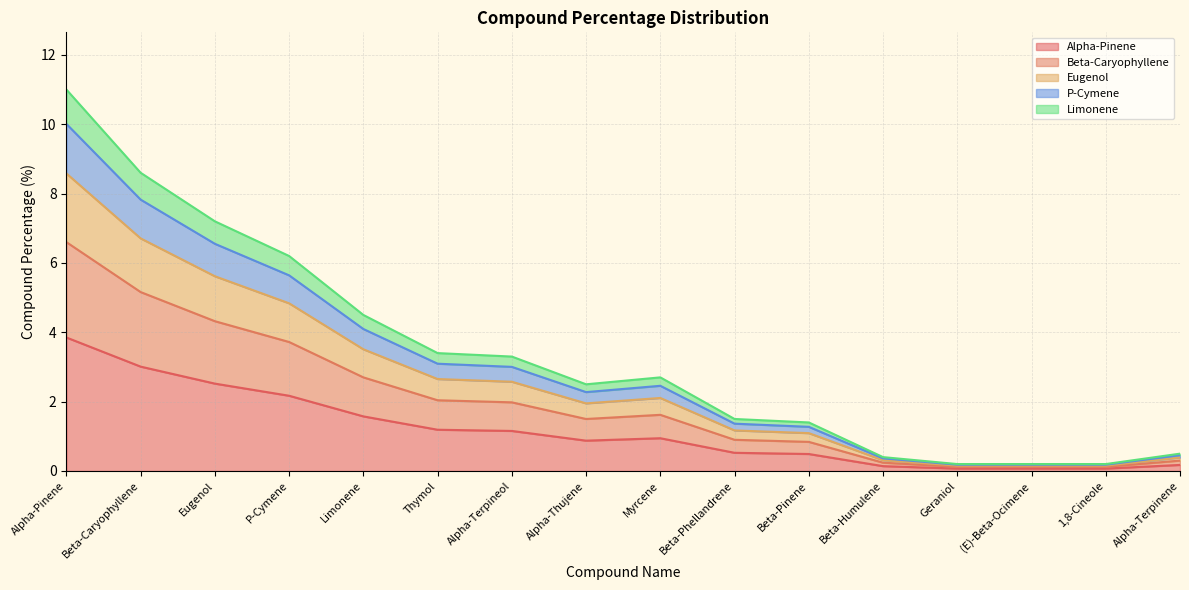

Which category has the highest value in the Alpha-Pinene series?

Alpha-Pinene